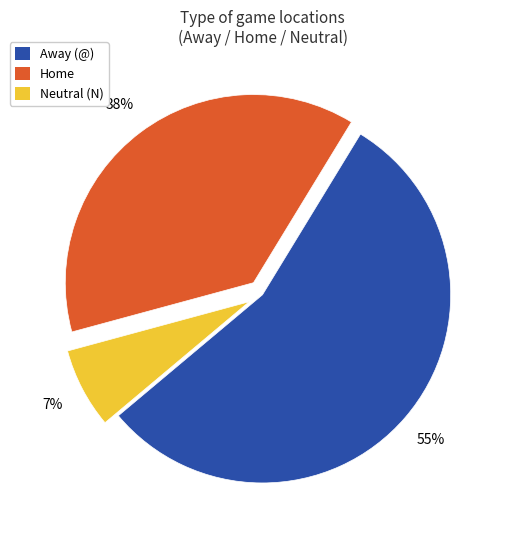

Do Away (@) and Home together represent more than half of the pie?

Yes